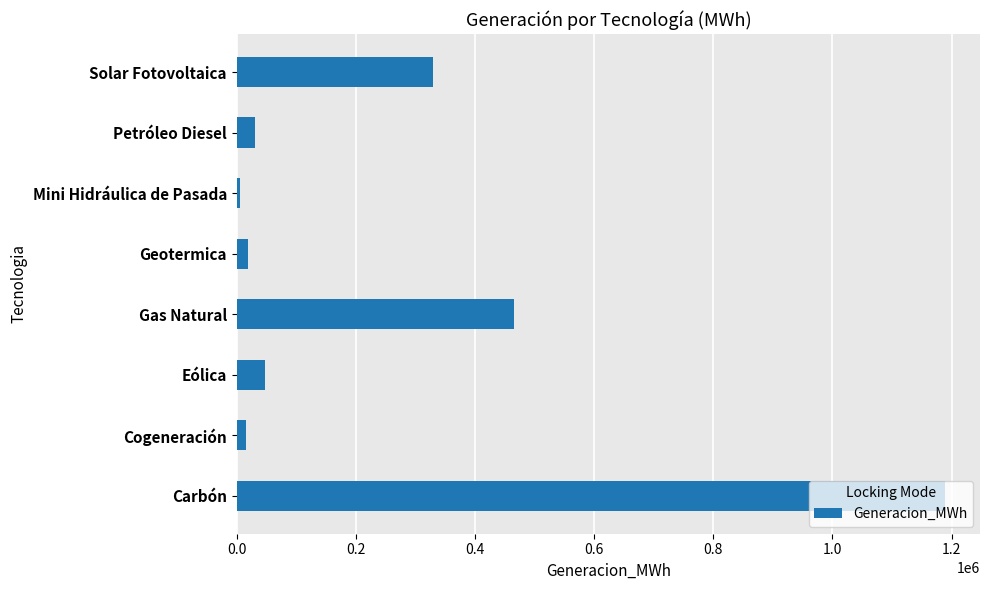

What is the ratio of the value at Gas Natural to the value at Eólica?

9.7